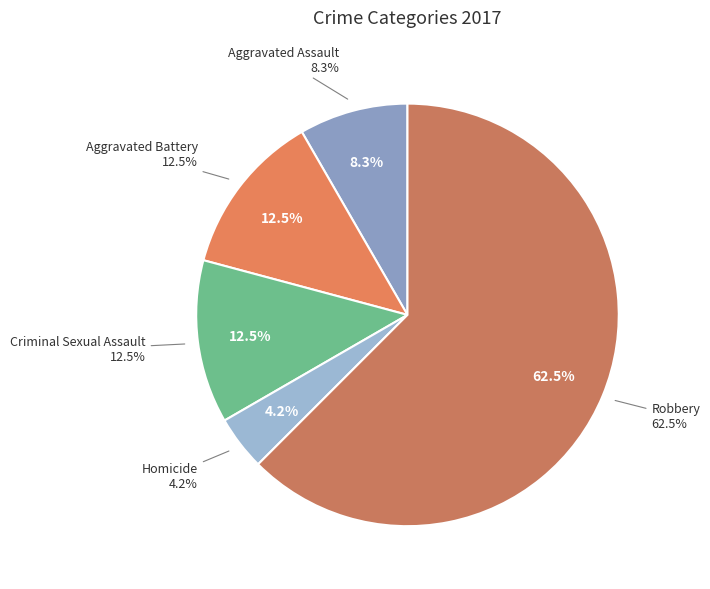

To the nearest percent, what portion does Homicide represent?

4%